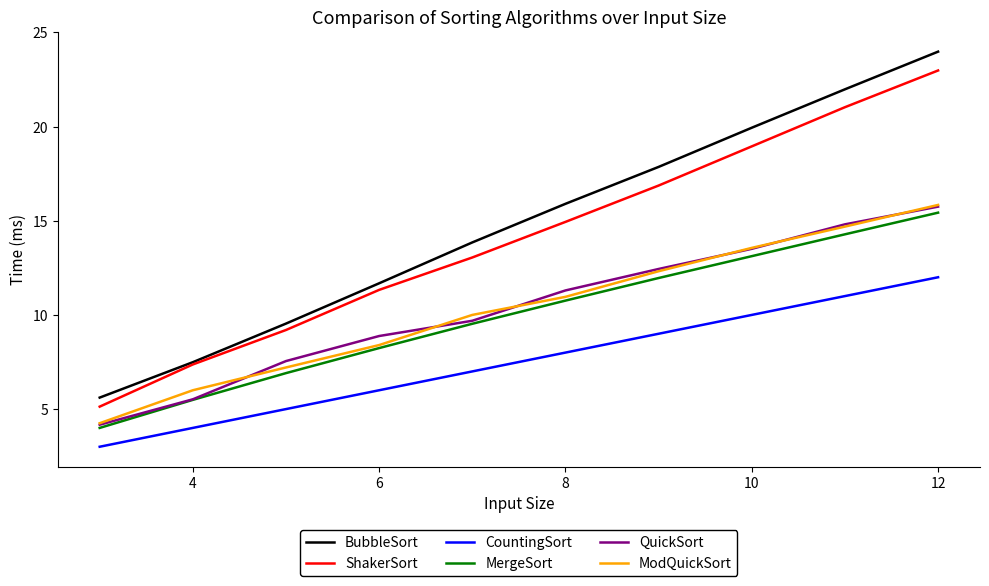

What is the minimum value shown in the chart?

3.0